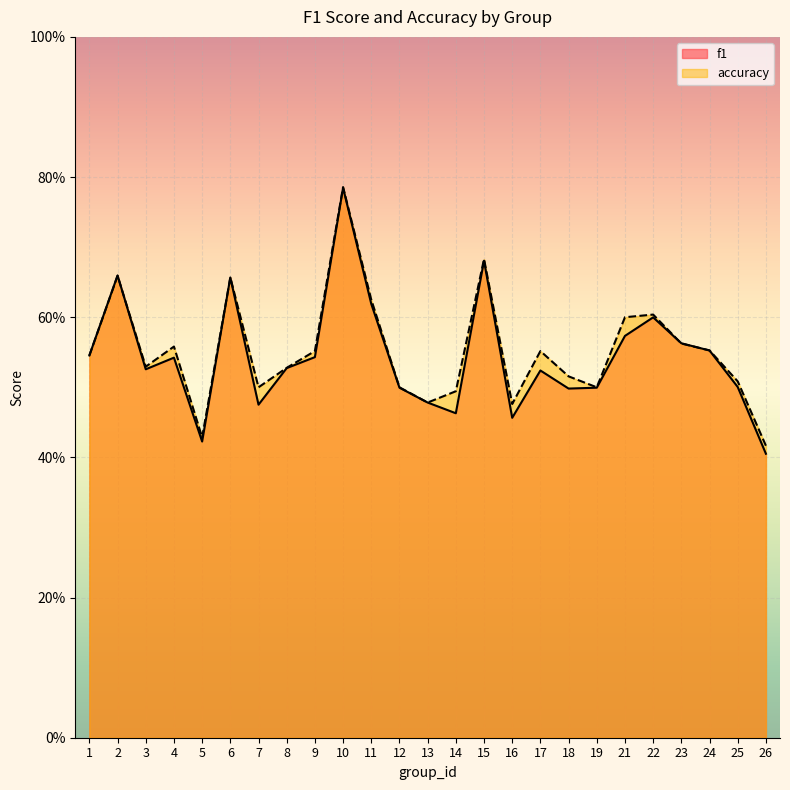

Reading right to left, what are all the values shown in this chart?

f1: 0.4	0.5	0.6	0.6	0.6	0.6	0.5	0.5	0.5	0.5	0.7	0.5	0.5	0.5	0.6	0.8	0.5	0.5	0.5	0.7	0.4	0.5	0.5	0.7	0.5
accuracy: 0.4	0.5	0.6	0.6	0.6	0.6	0.5	0.5	0.6	0.5	0.7	0.5	0.5	0.5	0.6	0.8	0.6	0.5	0.5	0.7	0.4	0.6	0.5	0.7	0.5